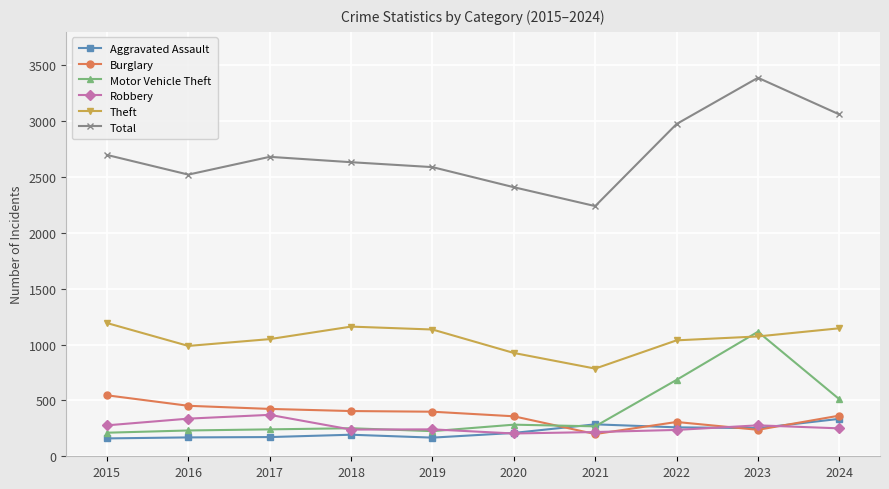

What is the spread (max minus min) of values at 2021?

2041